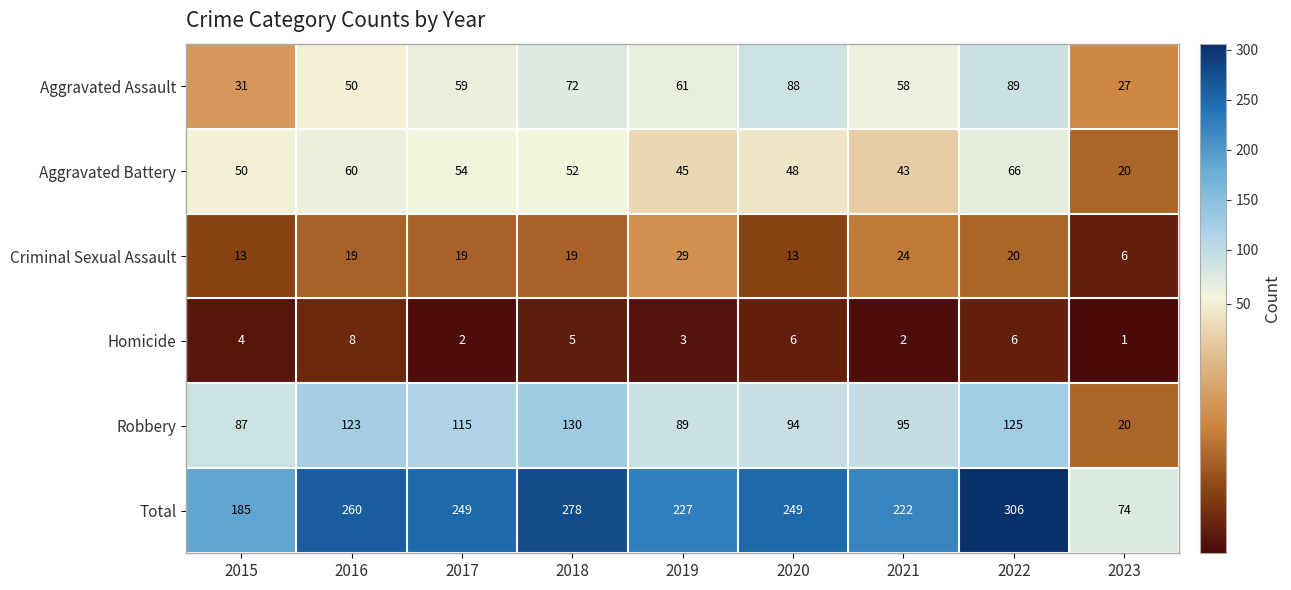

True or false: Total has a value of 125 at 2023.

False